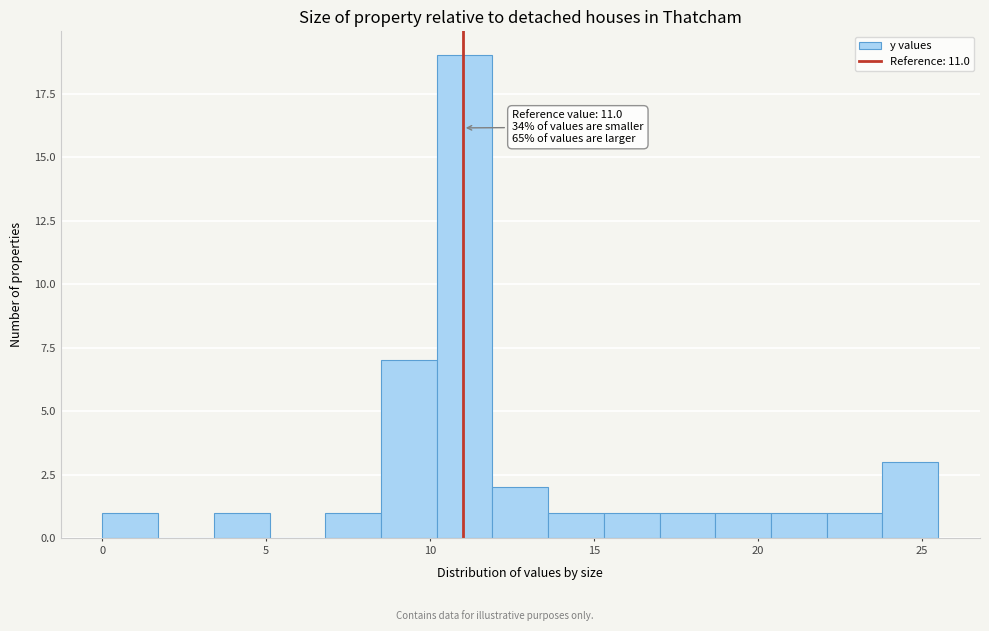

Read against the x-axis, roughly where is the centre of the tallest bar?

11.0